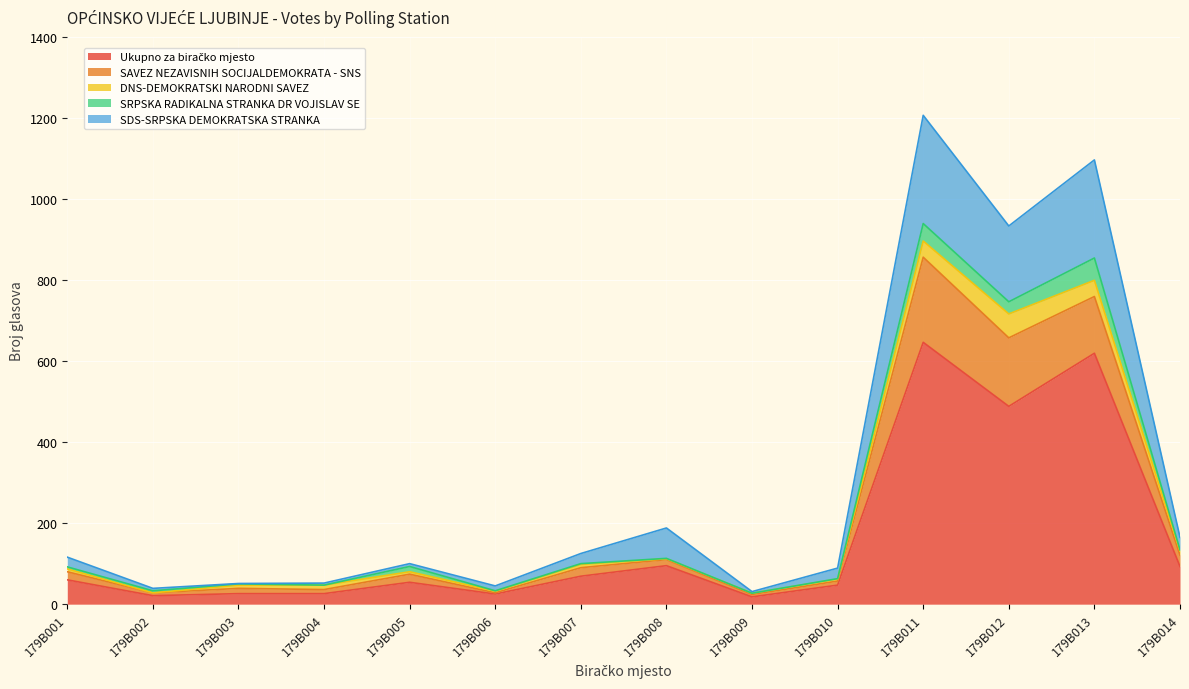

Is it true that SAVEZ NEZAVISNIH SOCIJALDEMOKRATA - SNS equals 100 at 179B010?

False